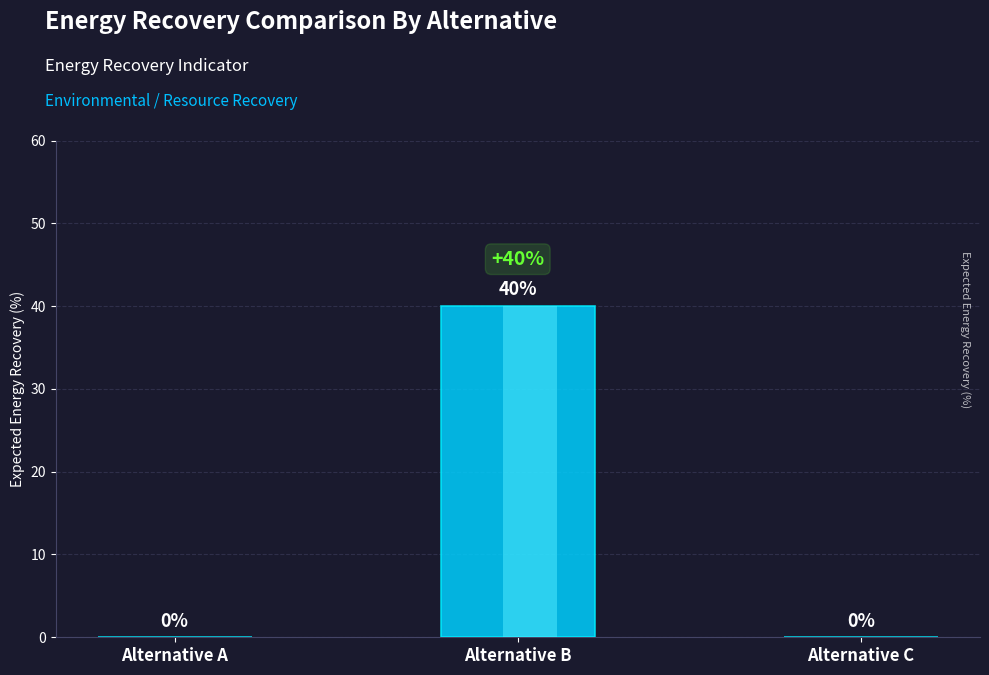

Count the number of data series in this chart.

1